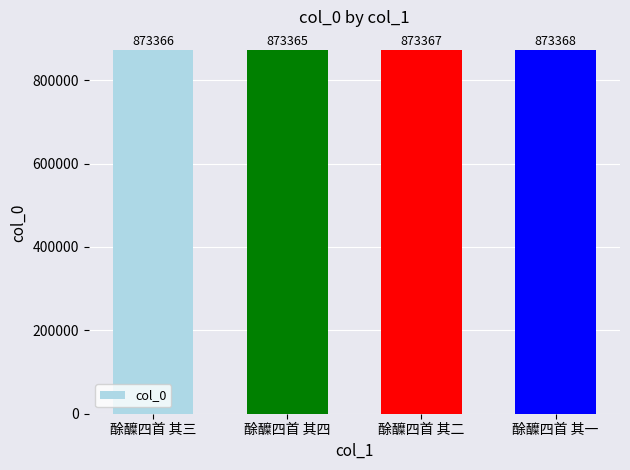

Reading right to left, extract all data points from this chart.

873368	873367	873365	873366